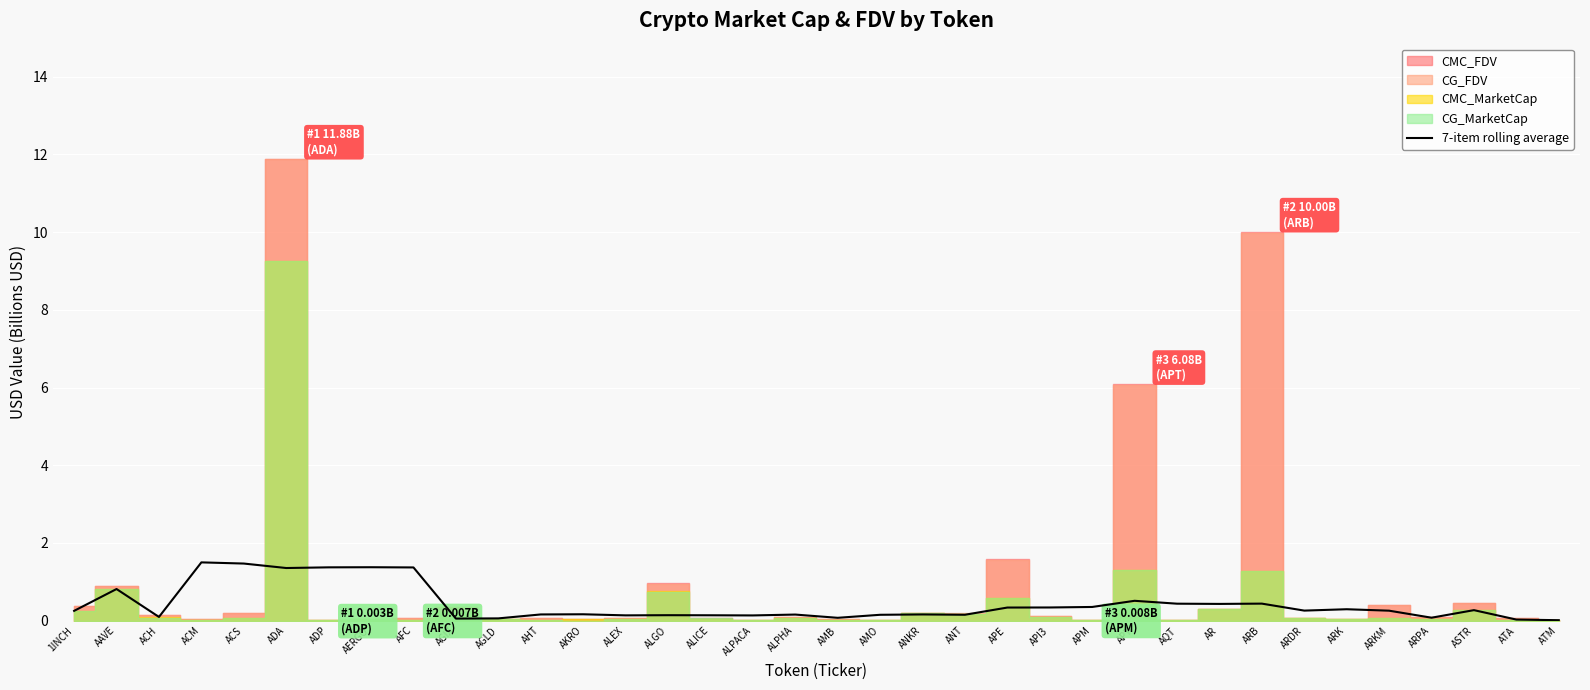

What is the maximum value for 7-item rolling average?

1.5